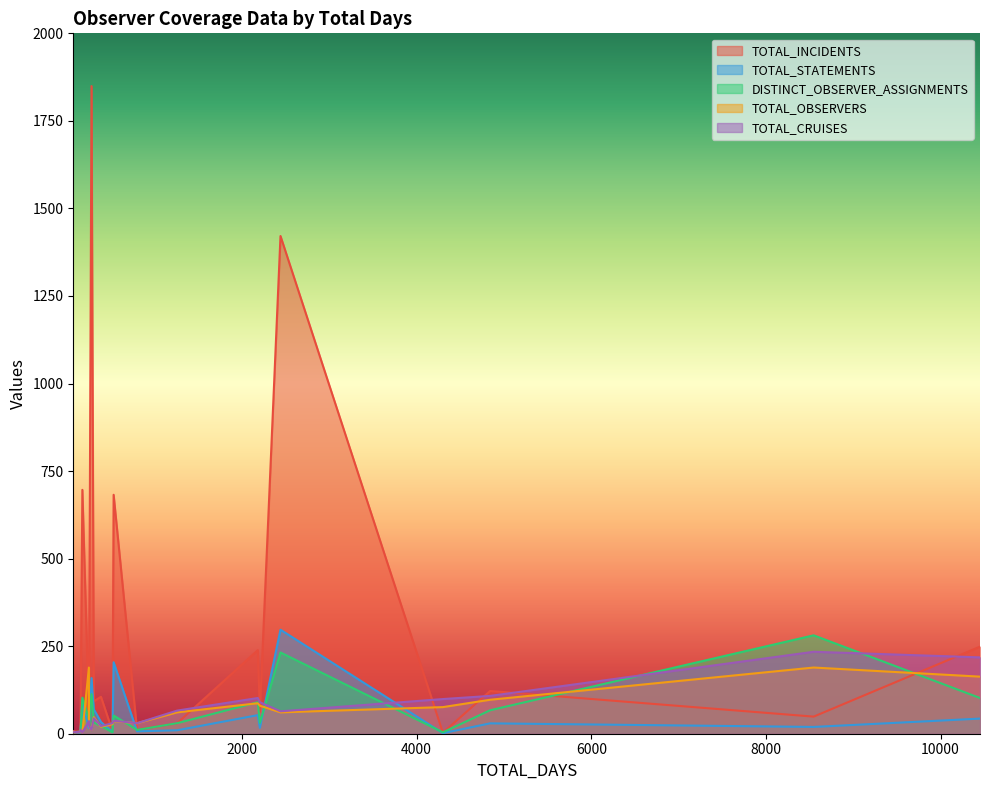

How many series are shown in this chart?

5